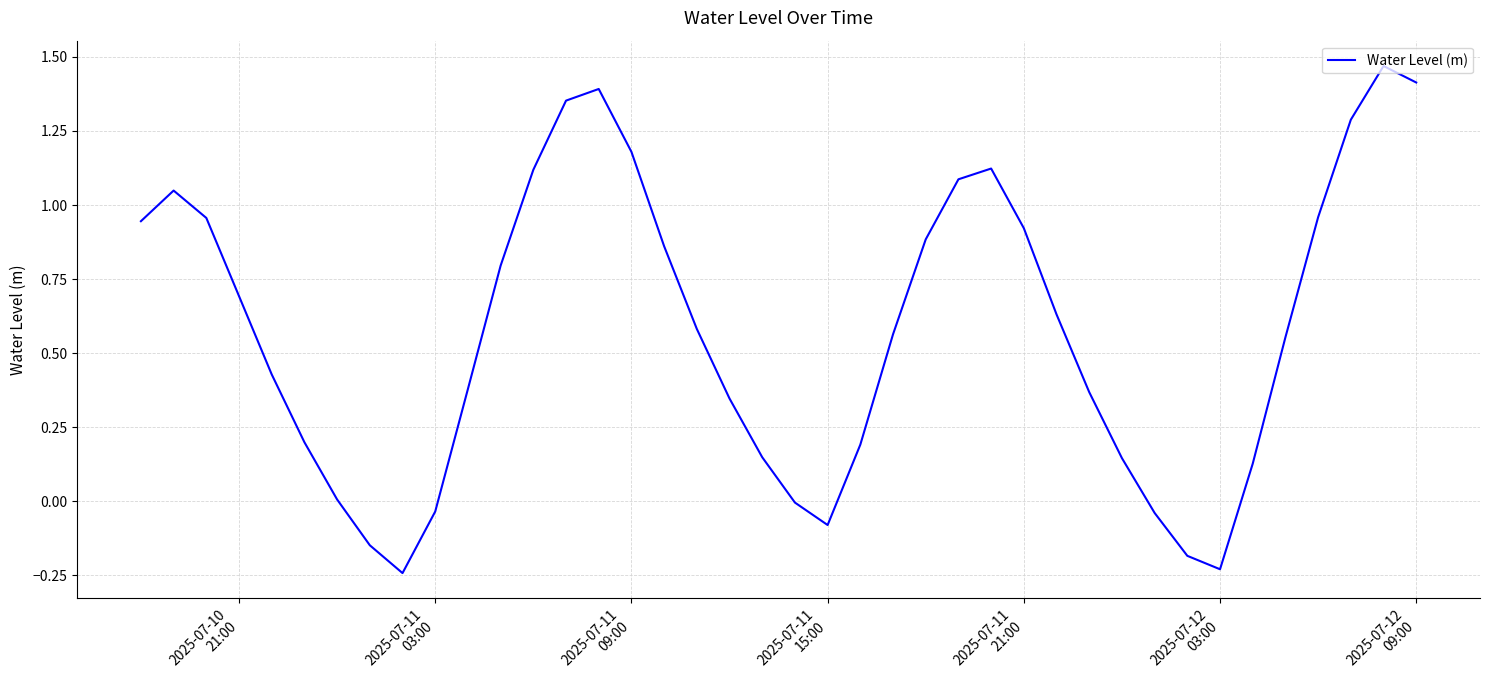

What is the difference between the maximum and minimum values?

1.7